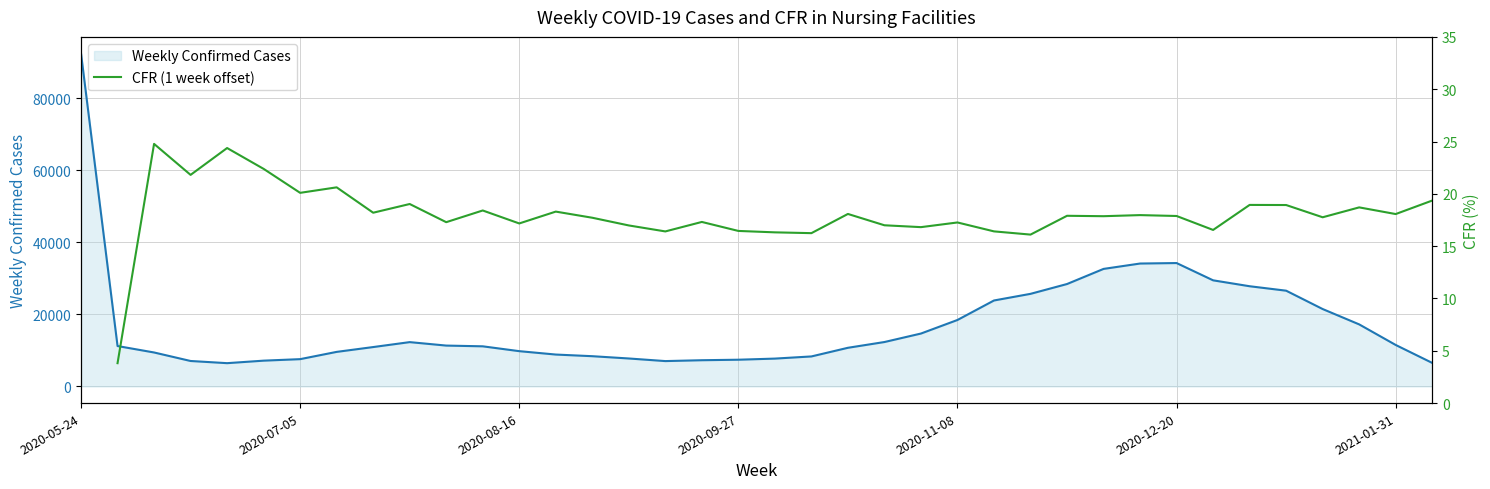

Approximately how many times larger is the value at 2020-11-22 compared to 2020-09-20?

3.5